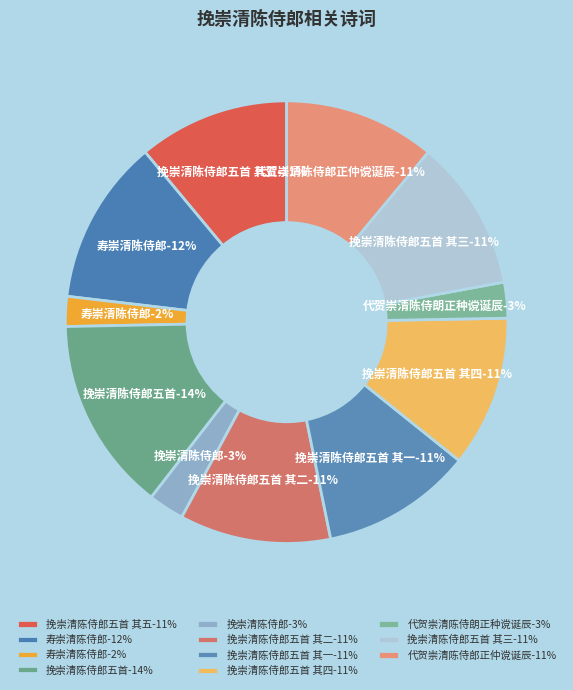

How many slices are in this pie chart?

11